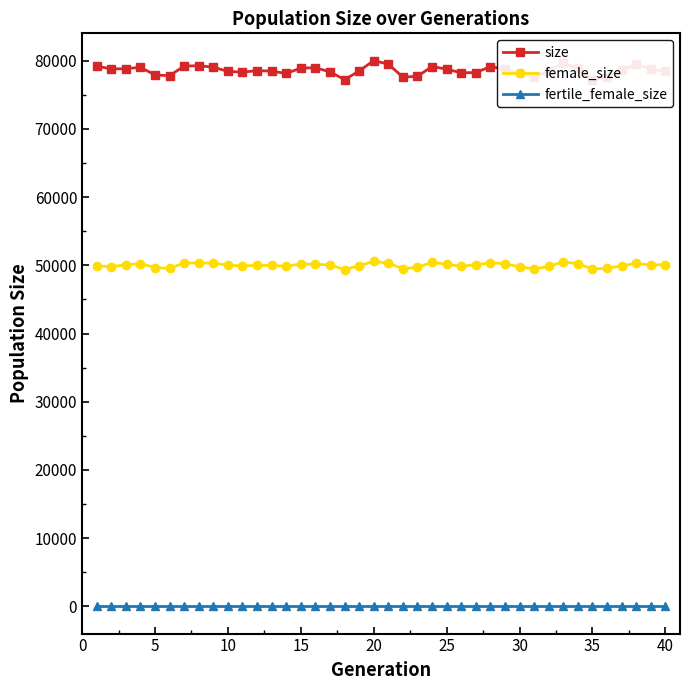

At how many categories does at least one series exceed 68933?

40